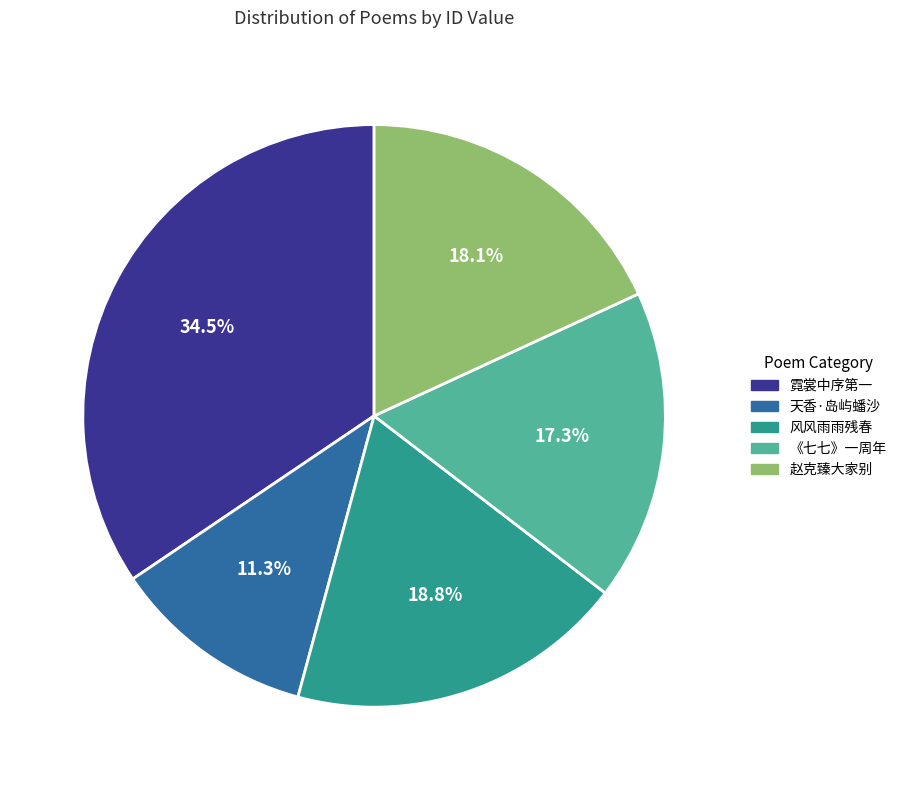

Is there a majority slice in this chart?

No